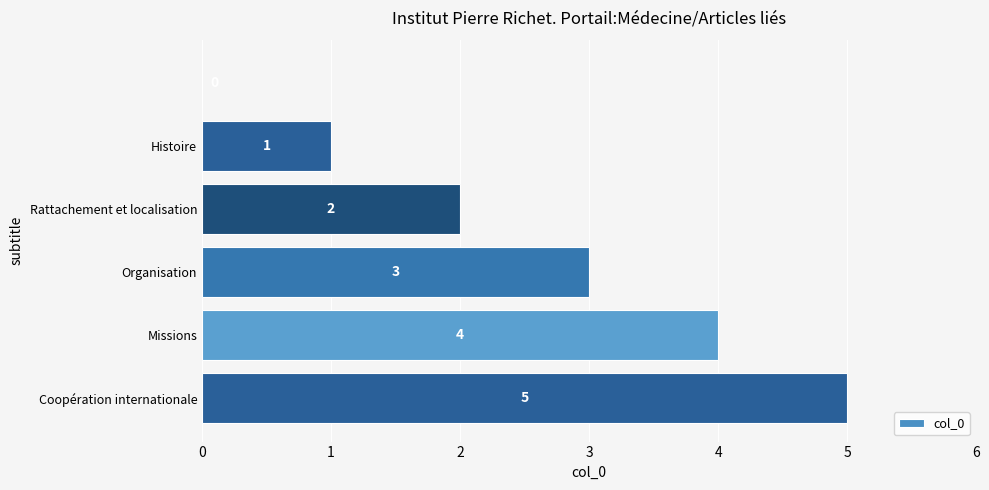

How many series are shown in this chart?

1